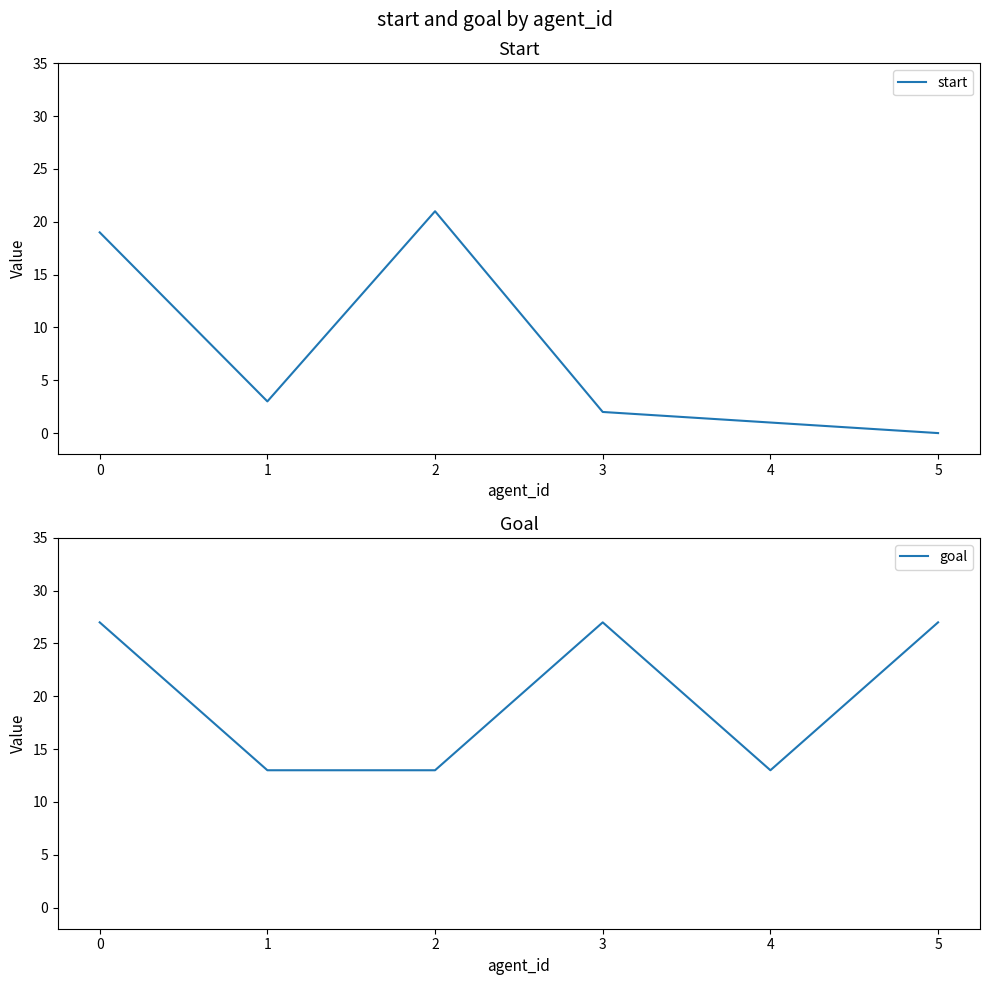

How many data points in start are above 3?

2